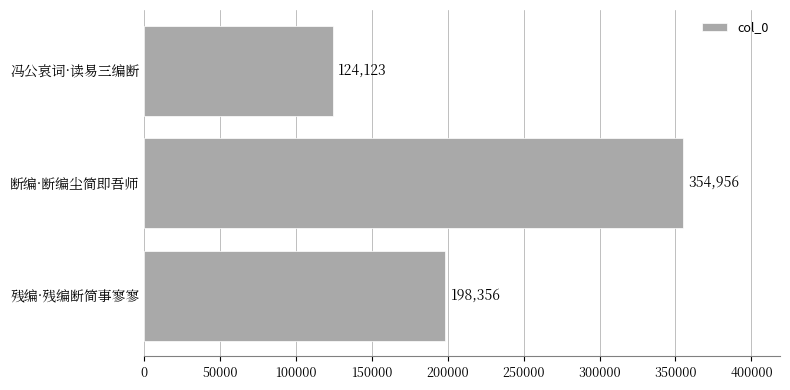

Count the number of categories in the chart.

3